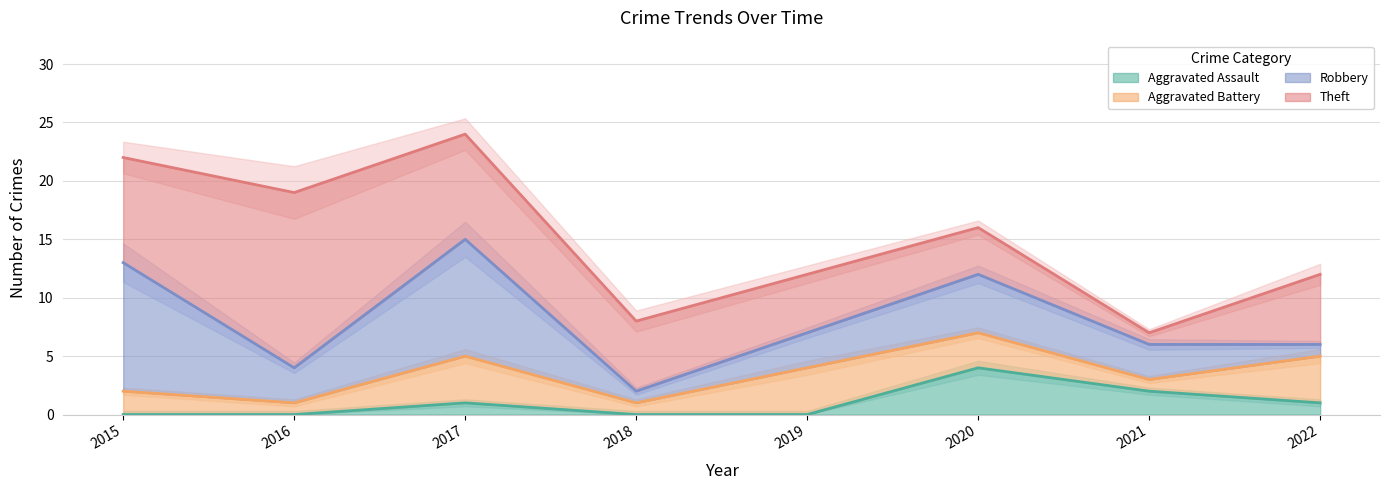

The Aggravated Assault series shows 7 at 2020. True or false?

False